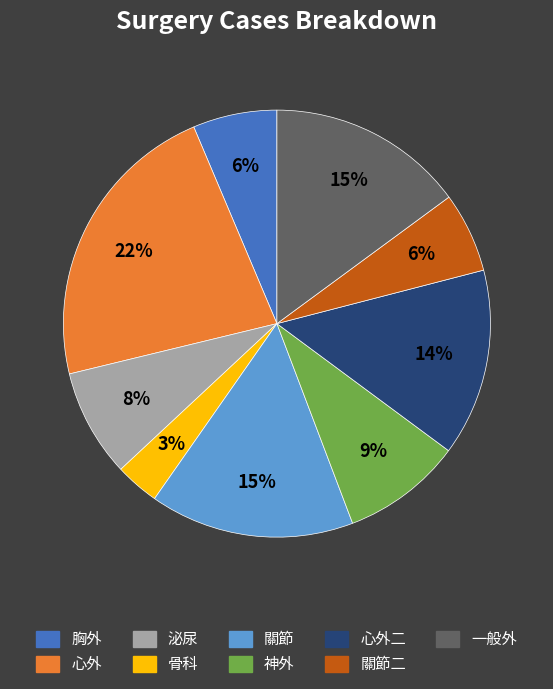

To the nearest percent, what is the difference between the largest and smallest slice percentages?

19%